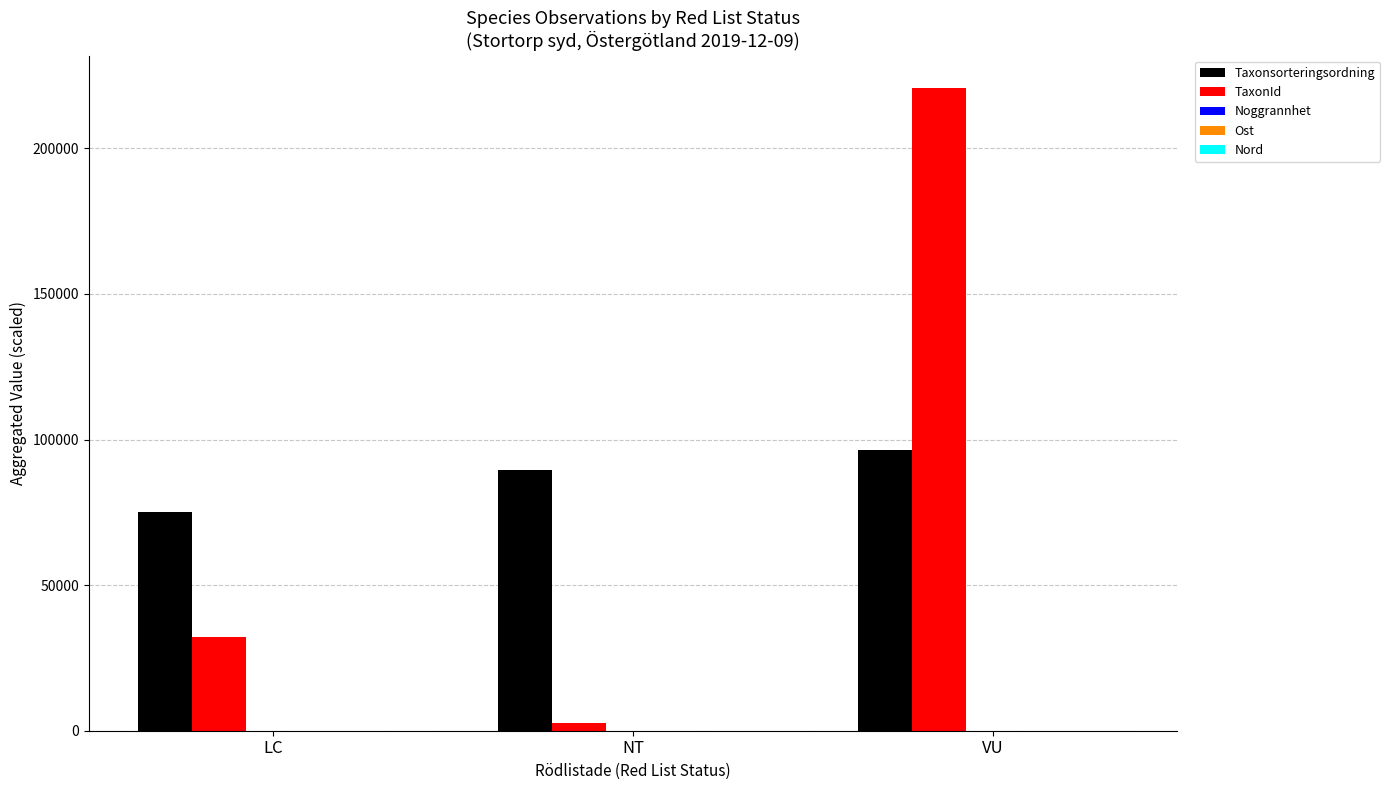

Between NT and VU, which series saw the biggest shift?

TaxonId